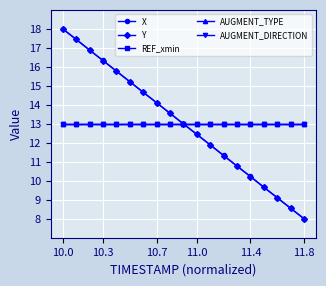

Does the chart have visible grid lines?

Yes